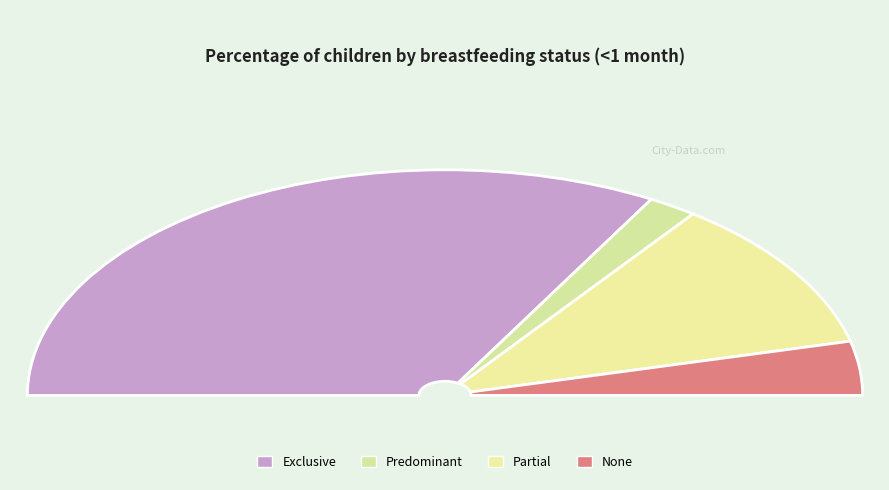

The None slice represents 1% of the pie. True or false?

False